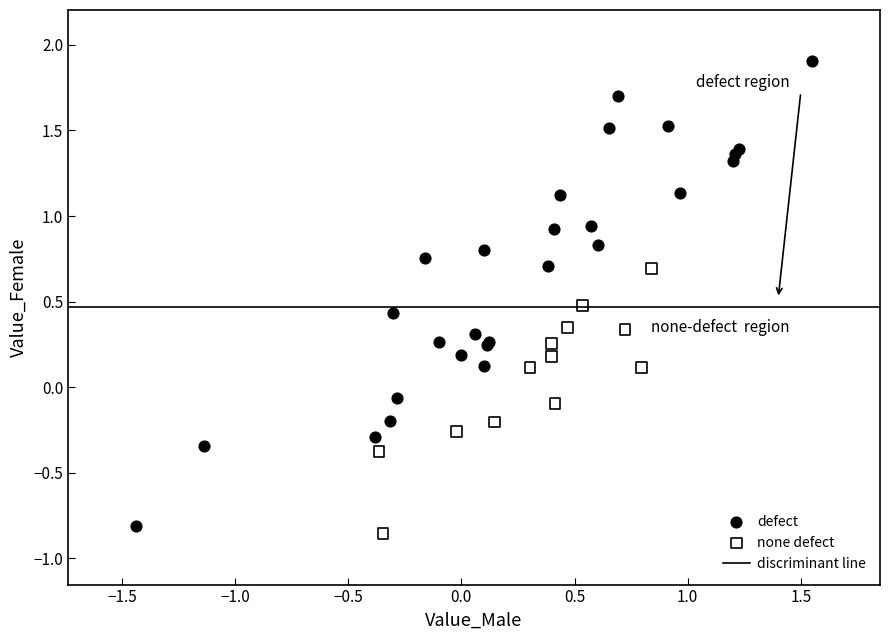

Which series has the largest Y range (max minus min)?

defect